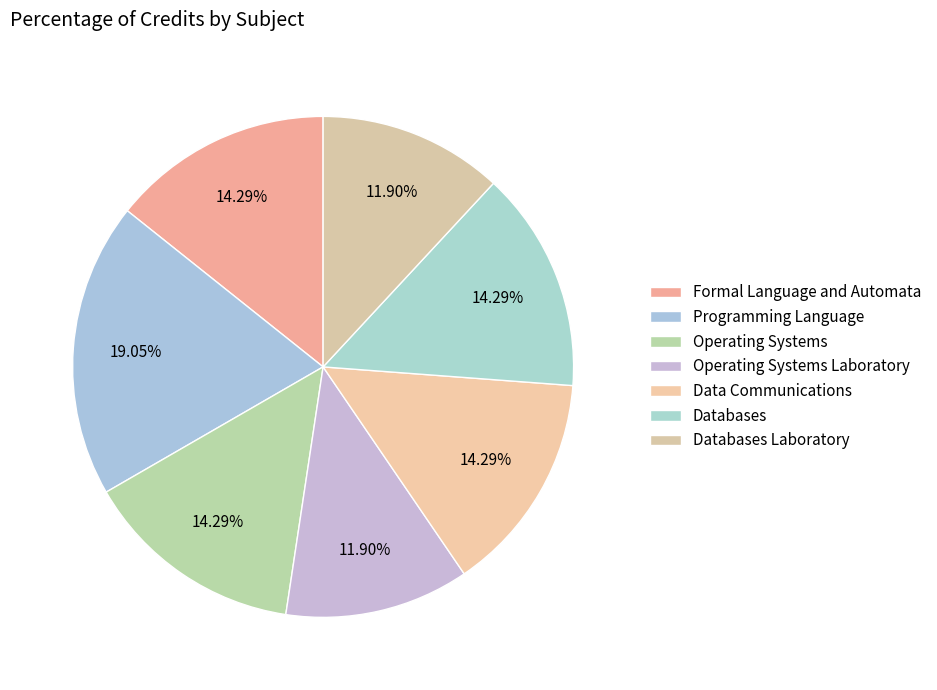

Rank the categories by value from highest to lowest.

Programming Language, Formal Language and Automata, Operating Systems, Data Communications, Databases, Operating Systems Laboratory, Databases Laboratory